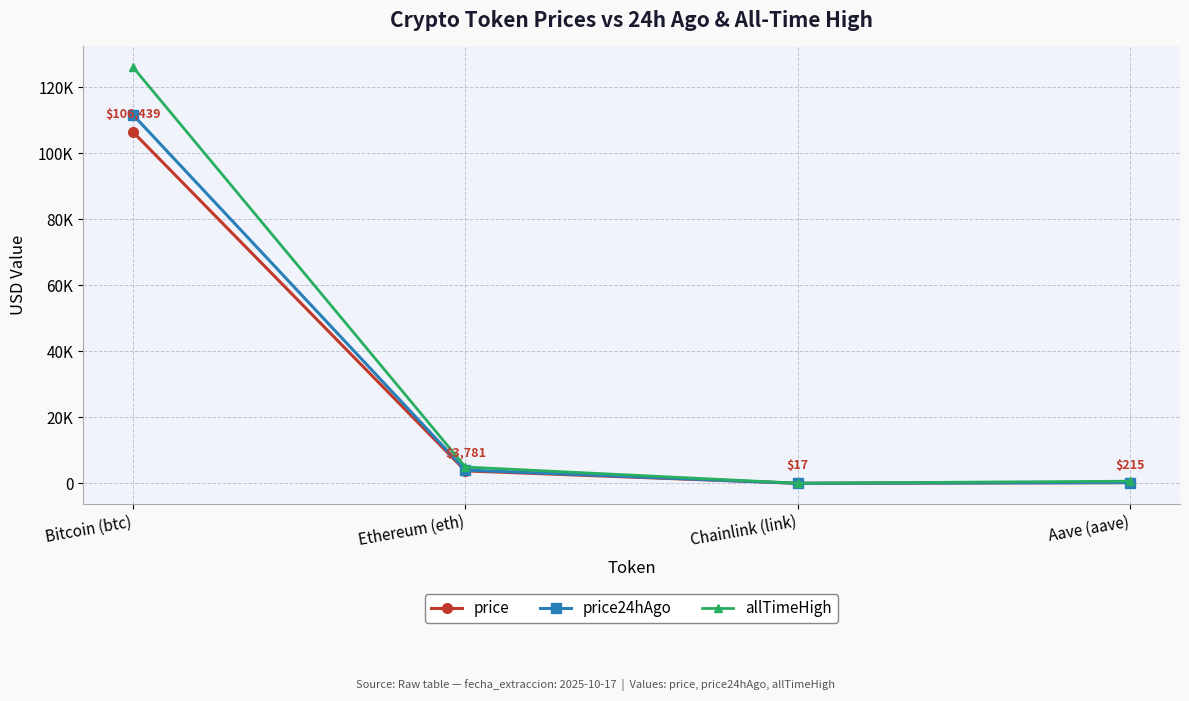

At which label is allTimeHigh closest to 63066?

Ethereum (eth)